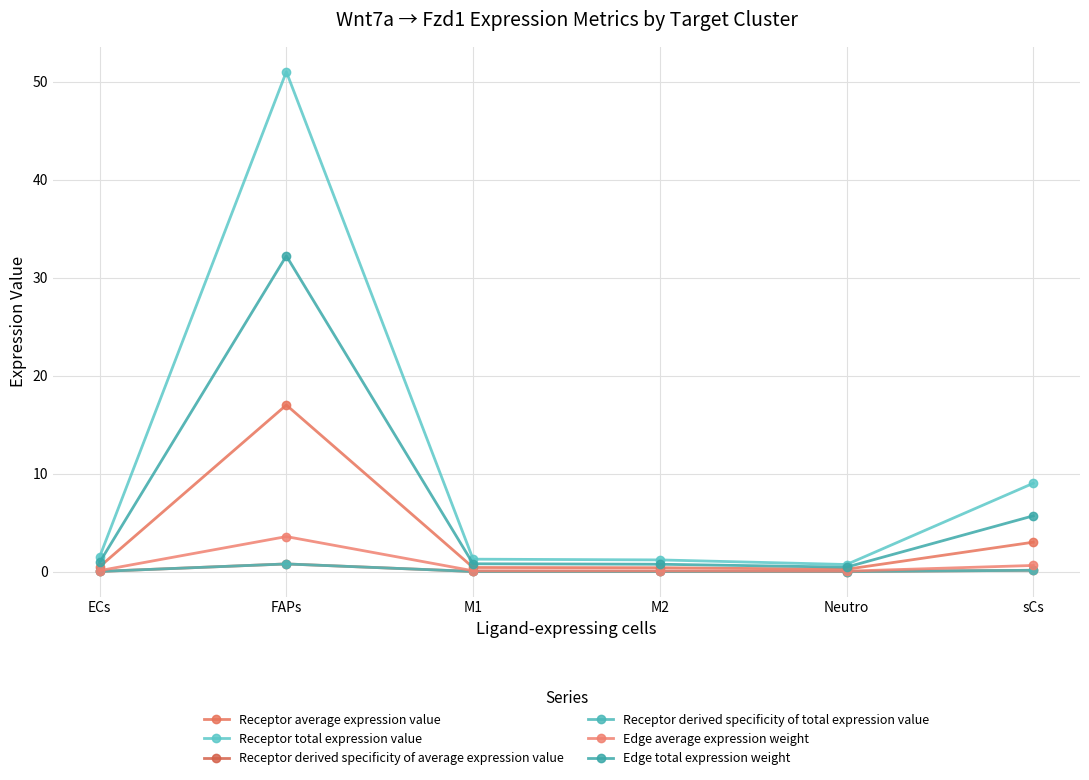

Where is the first local maximum for Edge average expression weight?

FAPs